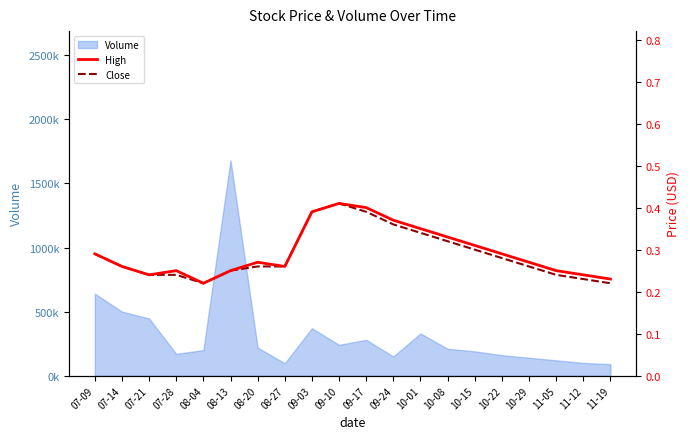

Is the value of Close at 08-13 greater than the value of High at 07-14?

No